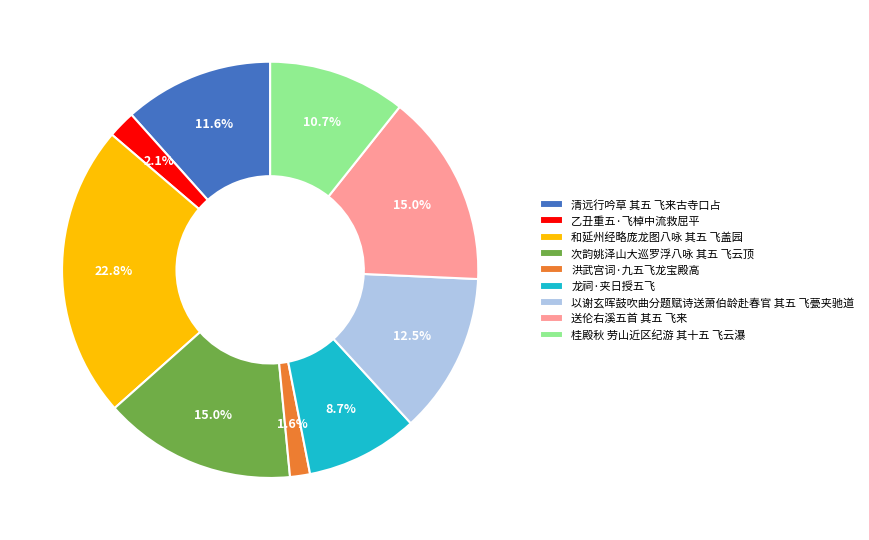

Count the number of slices in the pie.

9